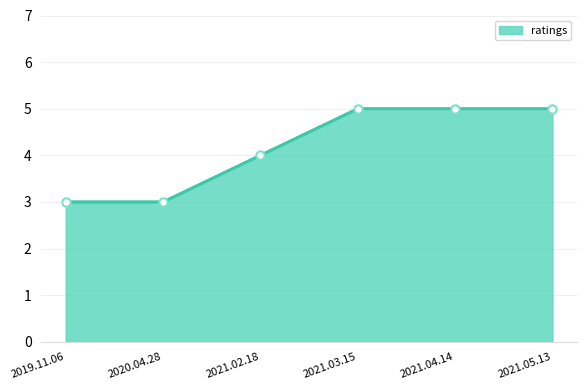

What is the change in value from 2021.02.18 to 2021.03.15?

+1